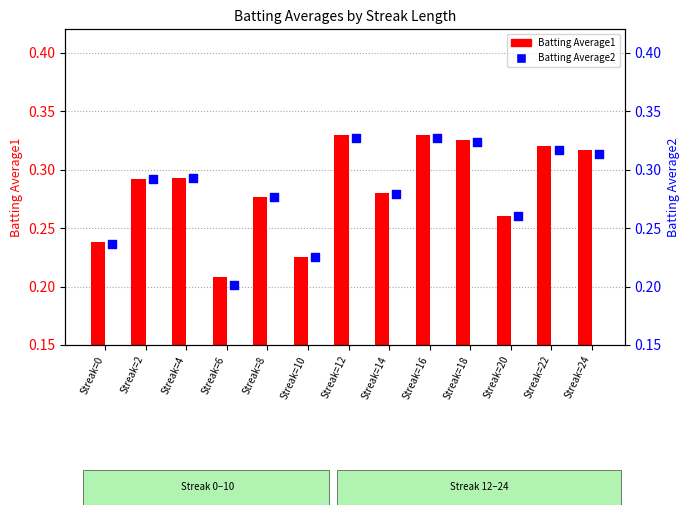

Which series has the largest Y range (max minus min)?

Batting Average2